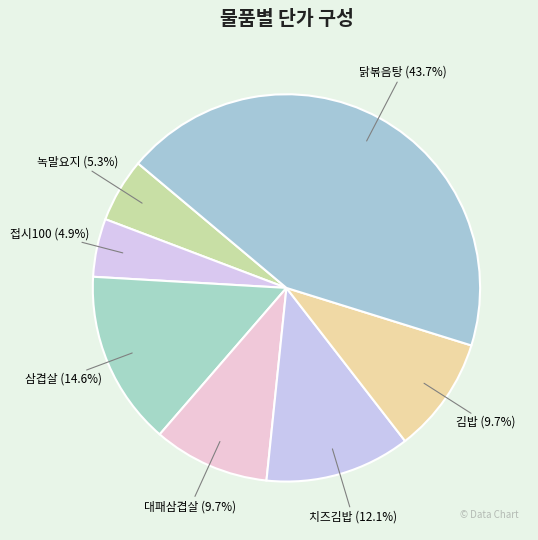

Approximately how many times larger is the value at 치즈김밥 compared to 녹말요지?

2.3